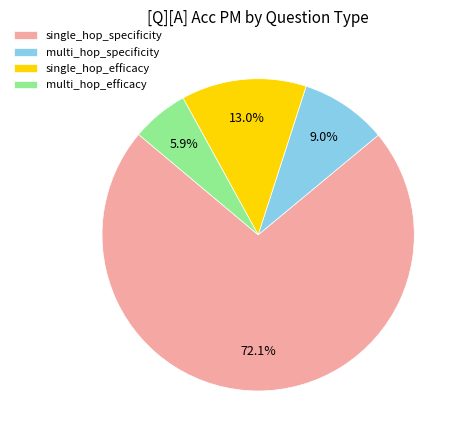

Which category has the smallest portion of the pie?

multi_hop_efficacy